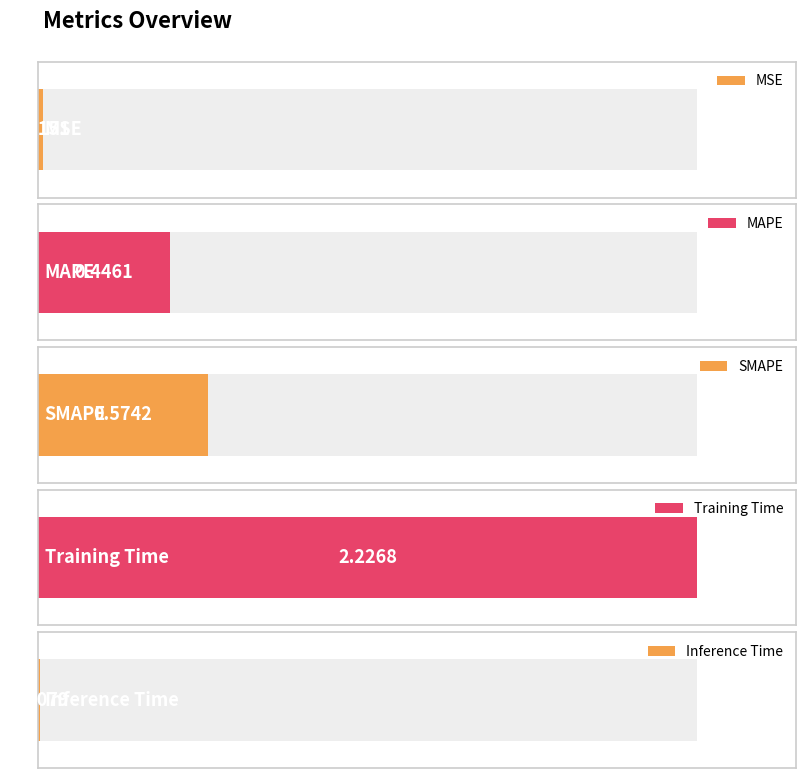

What is the average value?

0.7